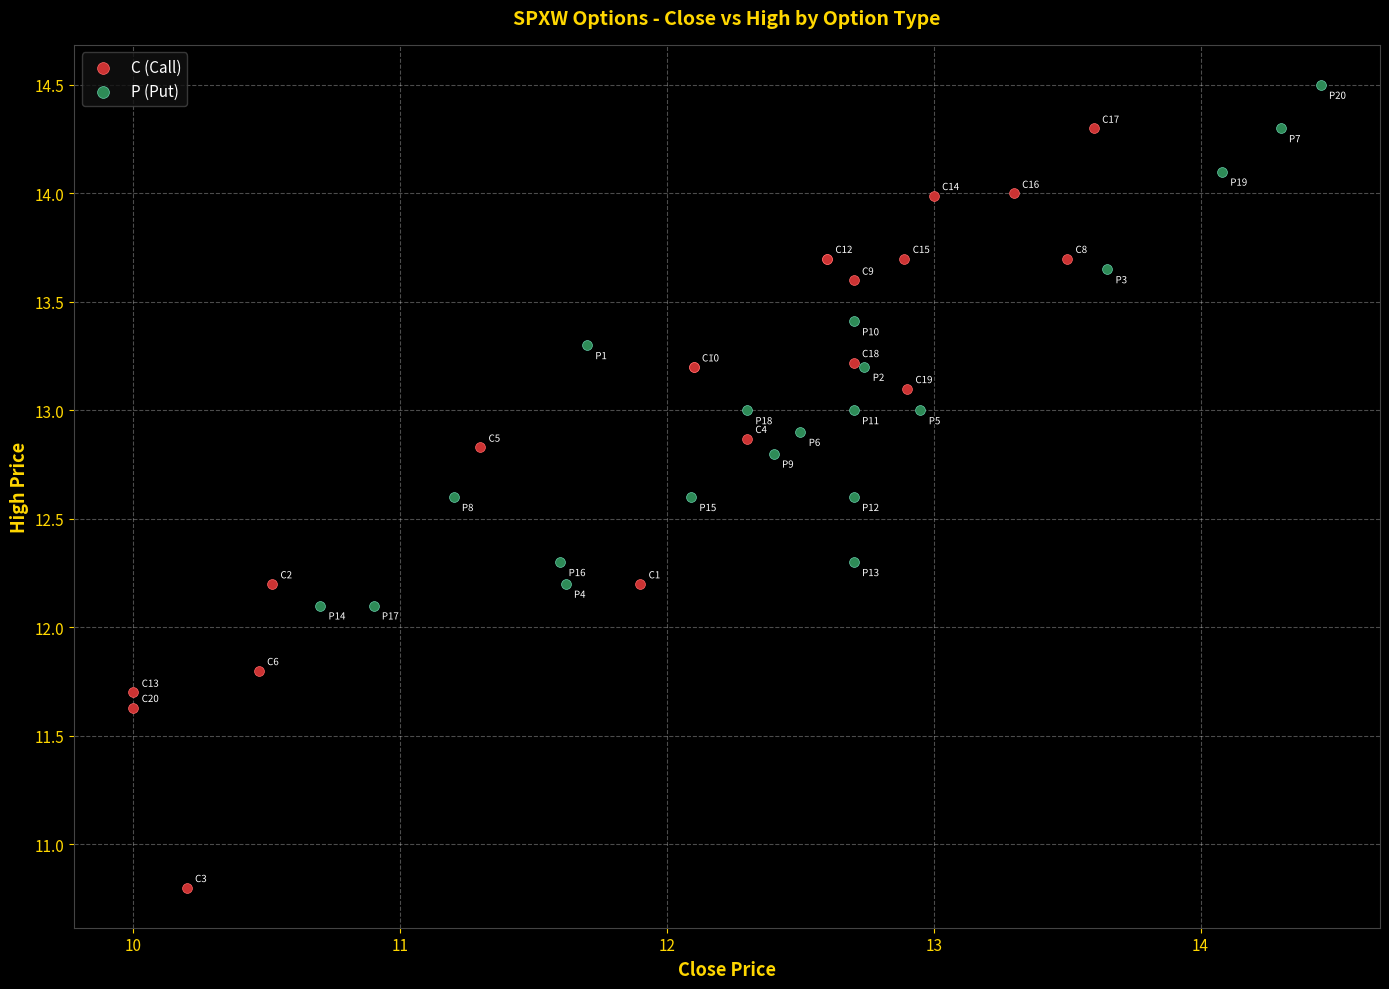

Which series reaches the minimum Y coordinate?

C (Call)